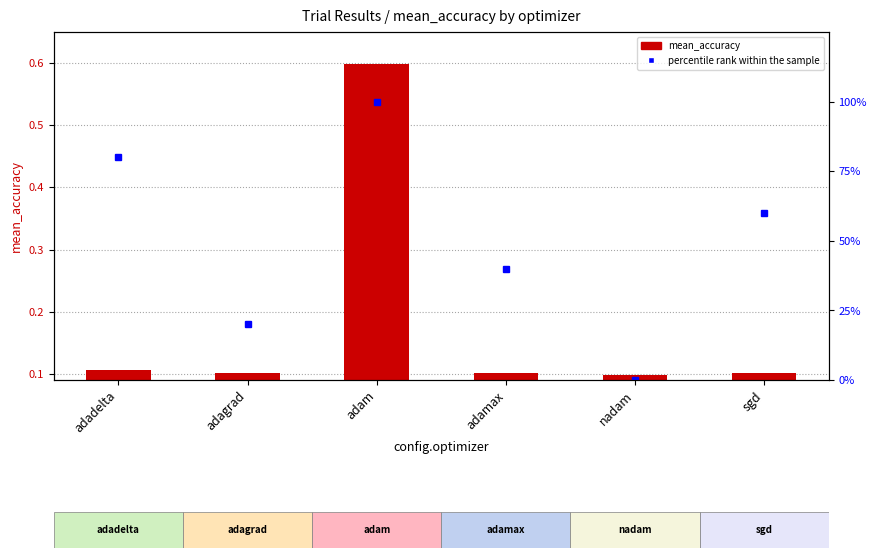

Is it true that mean_accuracy equals 0.1 at adamax?

True